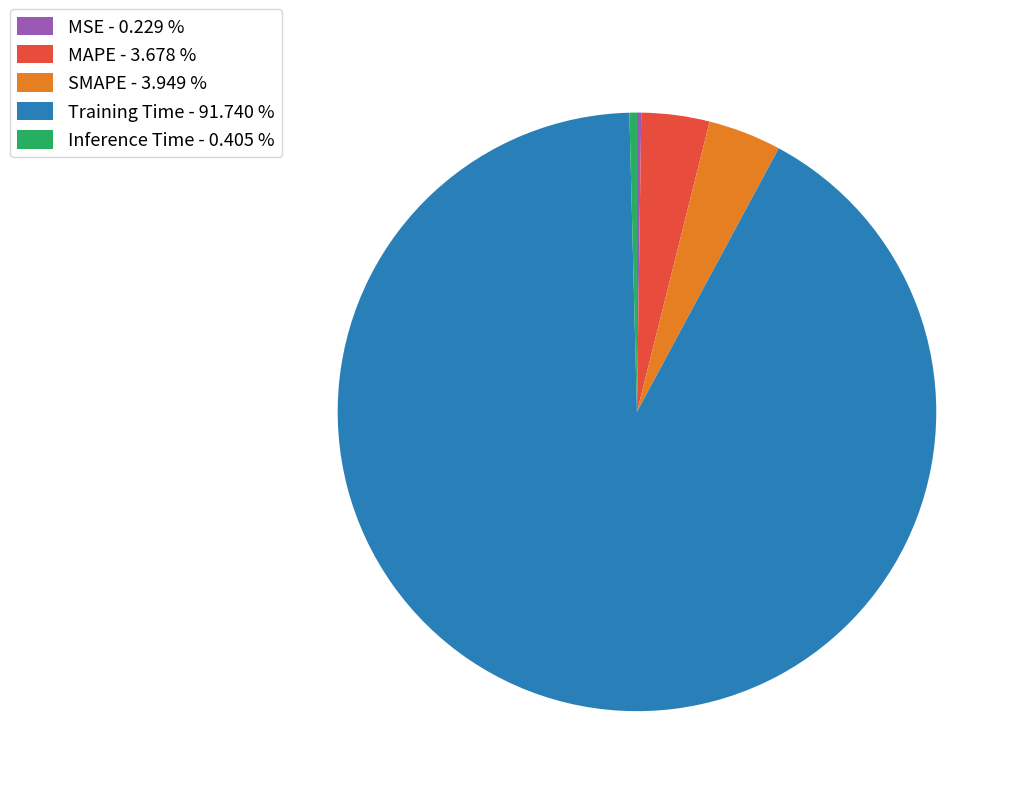

Is the sum of Training Time - 91.740 % and MAPE - 3.678 % greater than half?

Yes